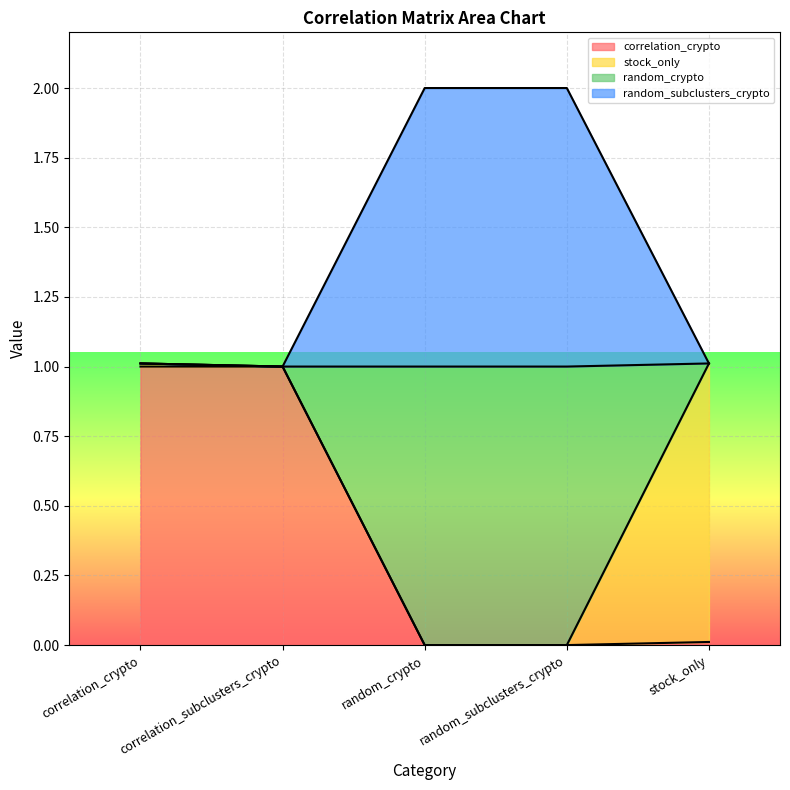

At which label does random_crypto first exceed 1?

correlation_crypto